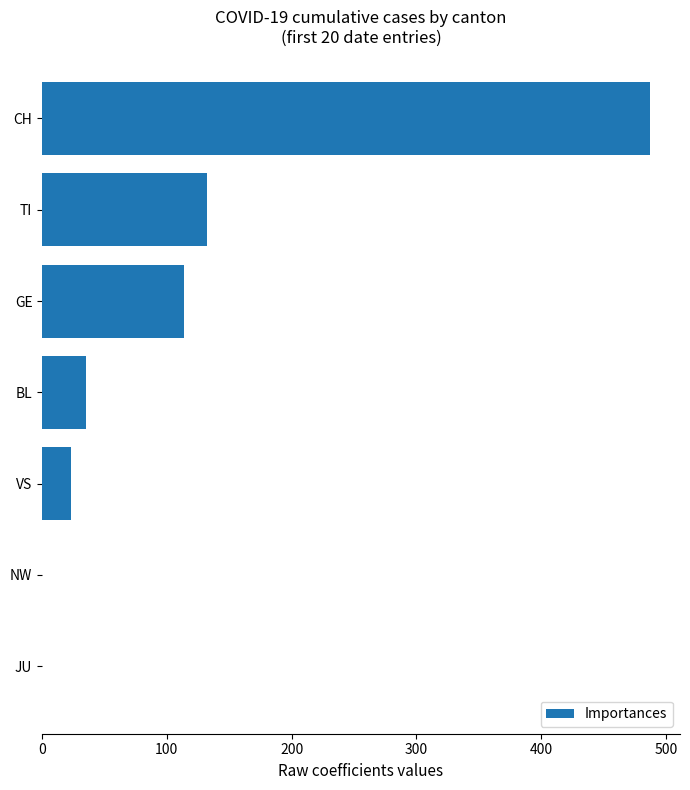

Are the bars grouped side by side (vs. stacked)?

No